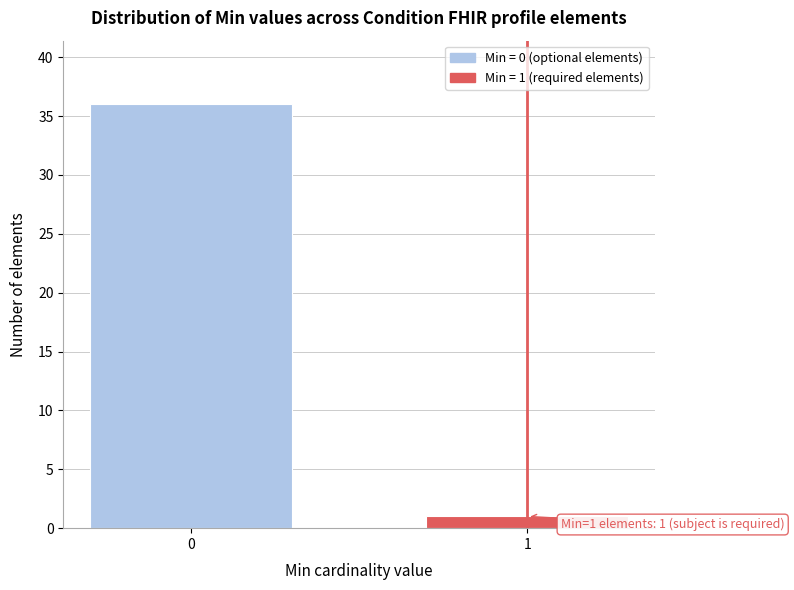

Reading left to right, extract all data points from this chart.

36	1